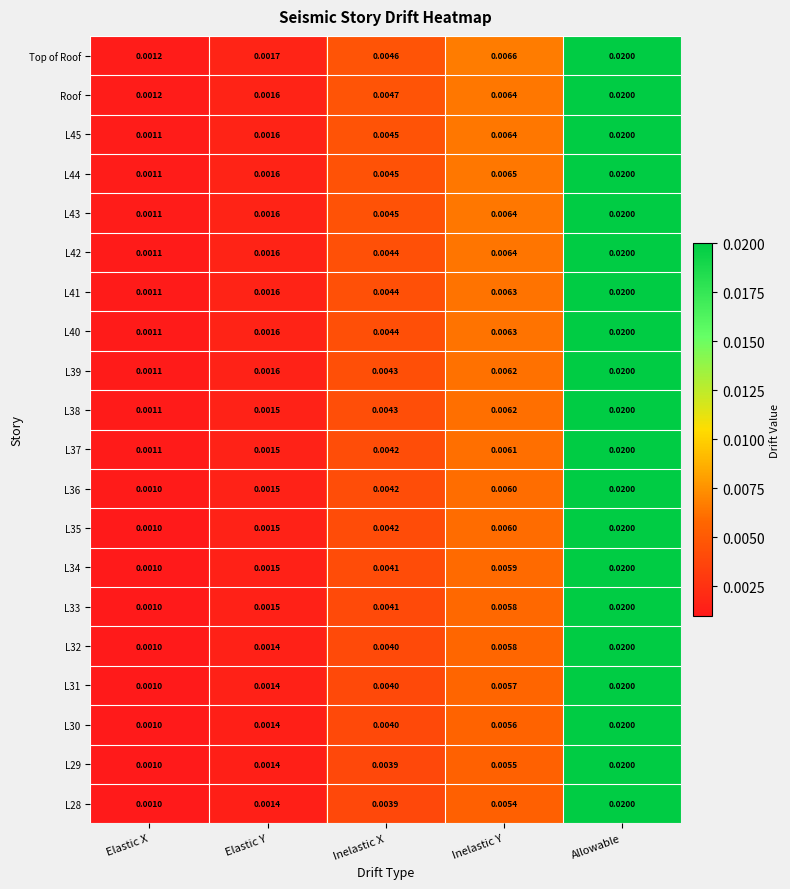

Which category has the lowest value in the L29 series?

Elastic X